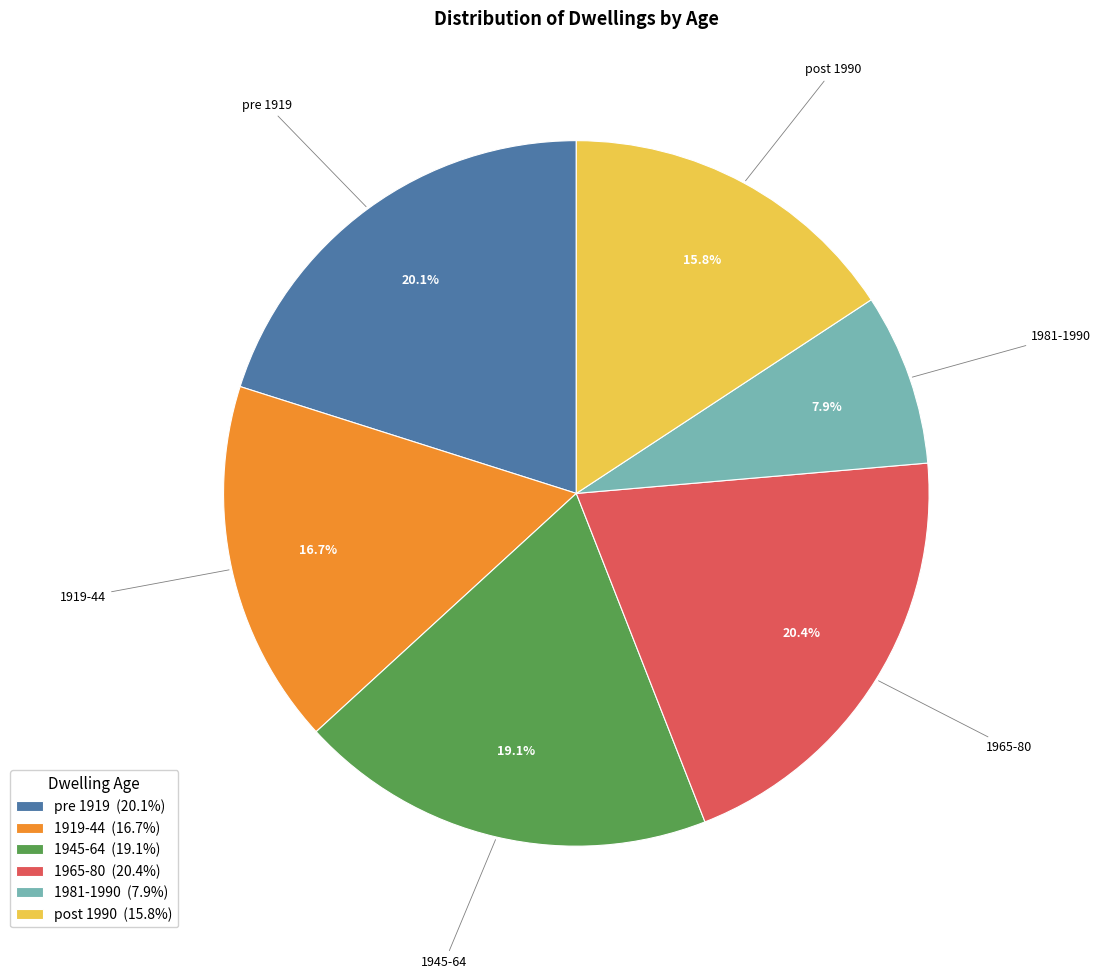

How many slices are in this pie chart?

6